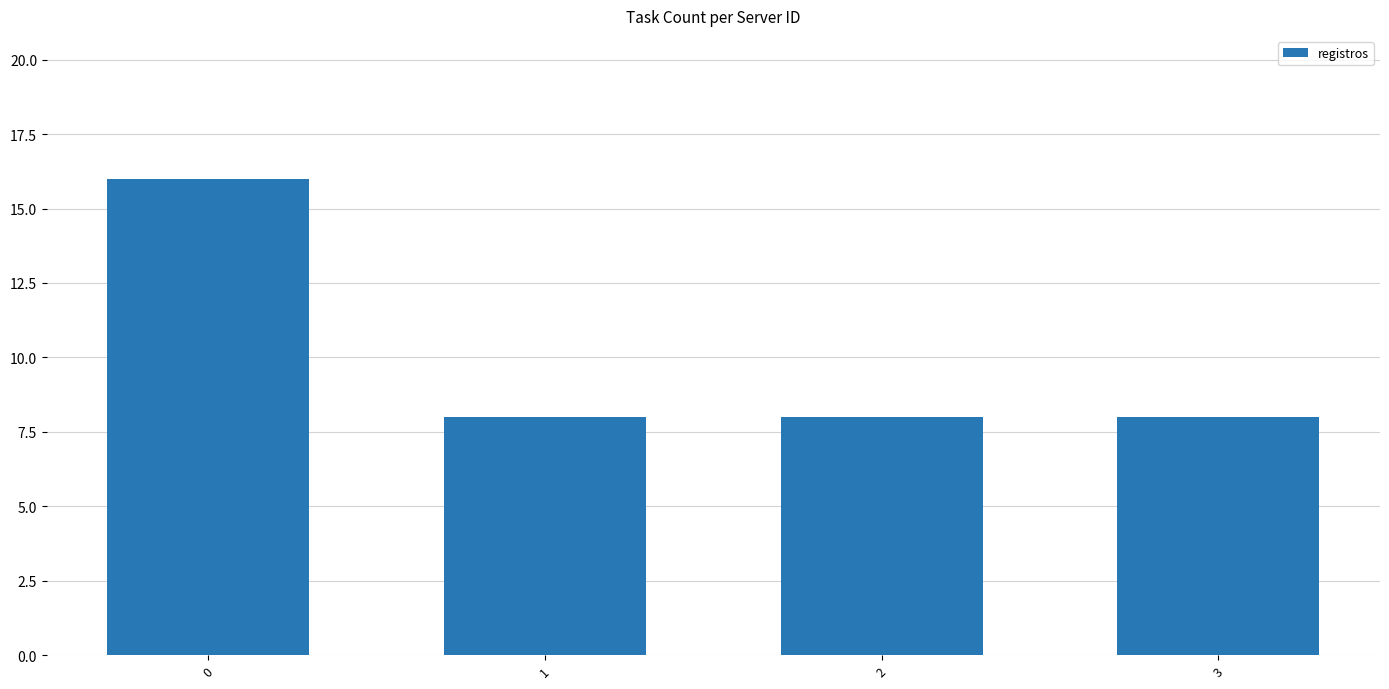

What is the maximum value shown in the chart?

16